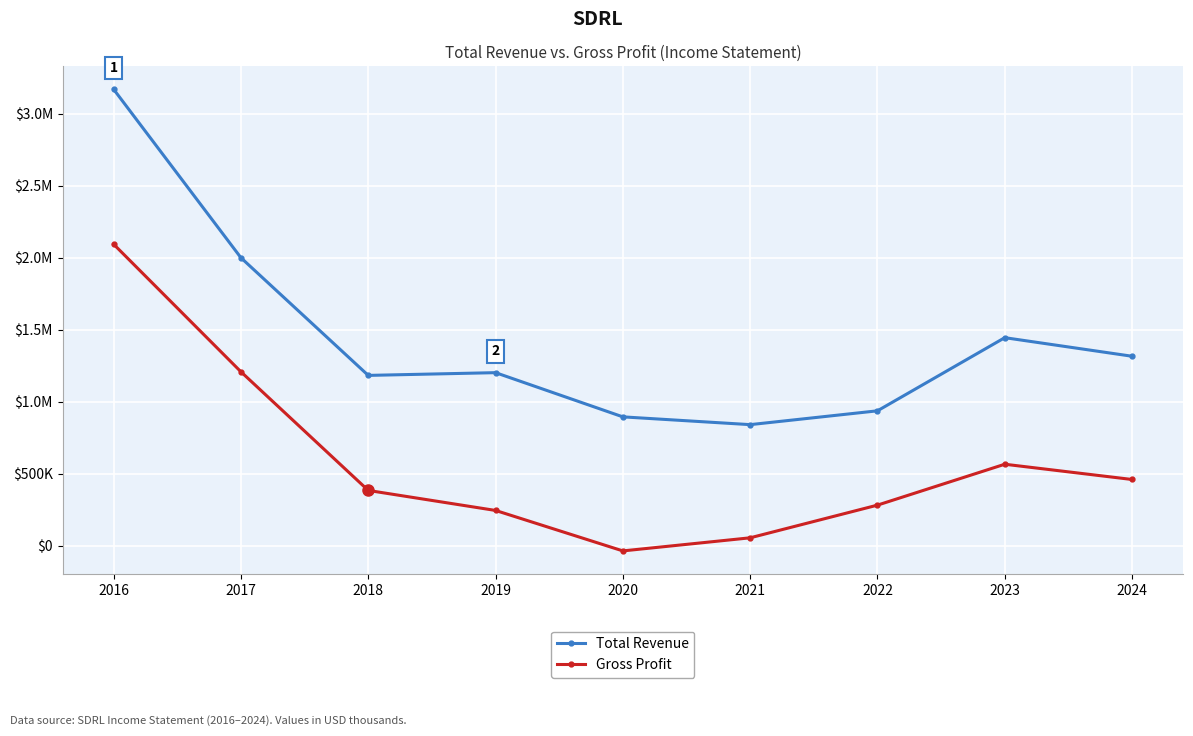

What are all the series names shown in the legend?

Total Revenue, Gross Profit